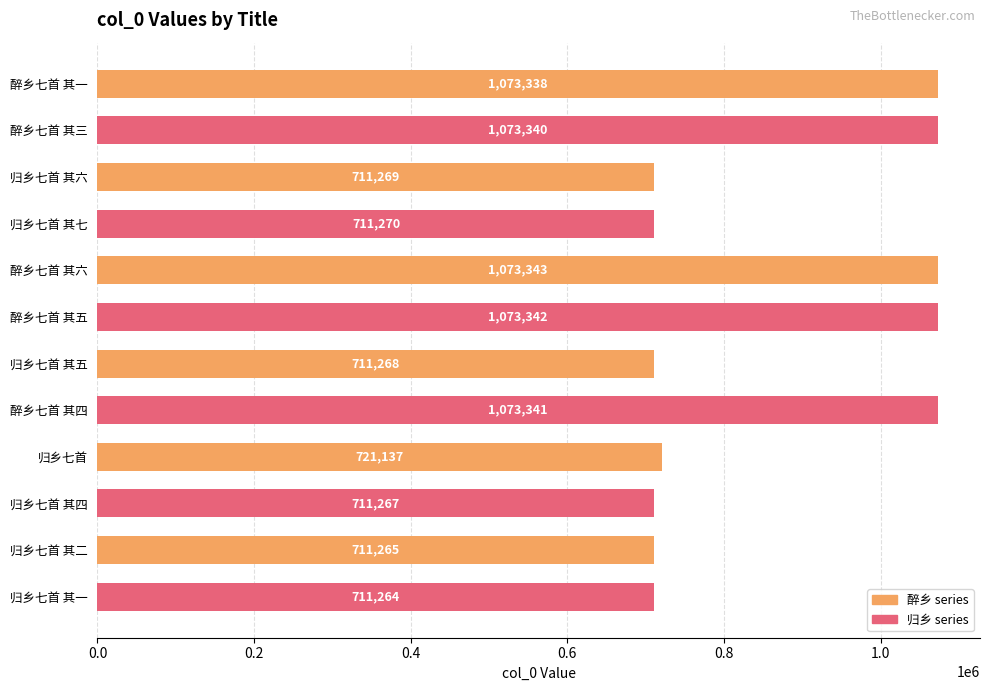

Are the bars horizontal?

Yes